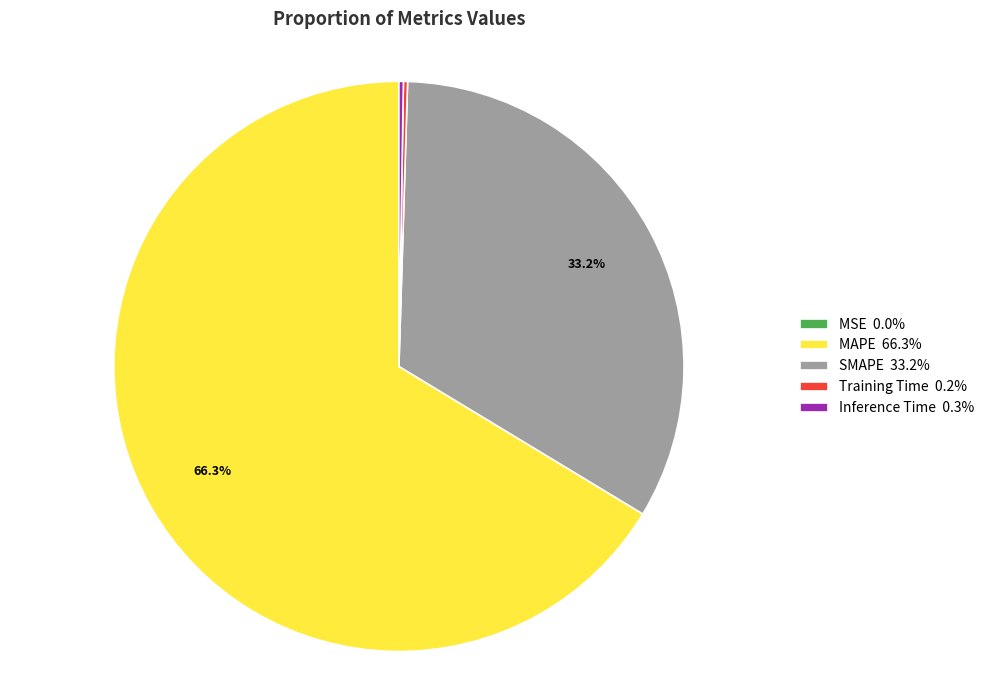

Does any single category account for the majority?

Yes